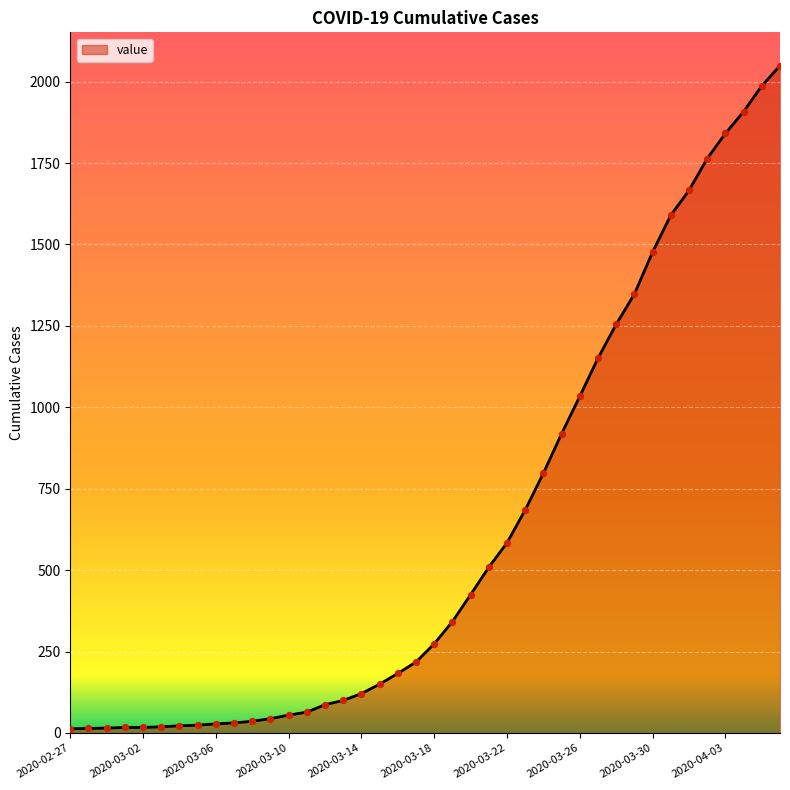

What is the greatest value displayed?

2049